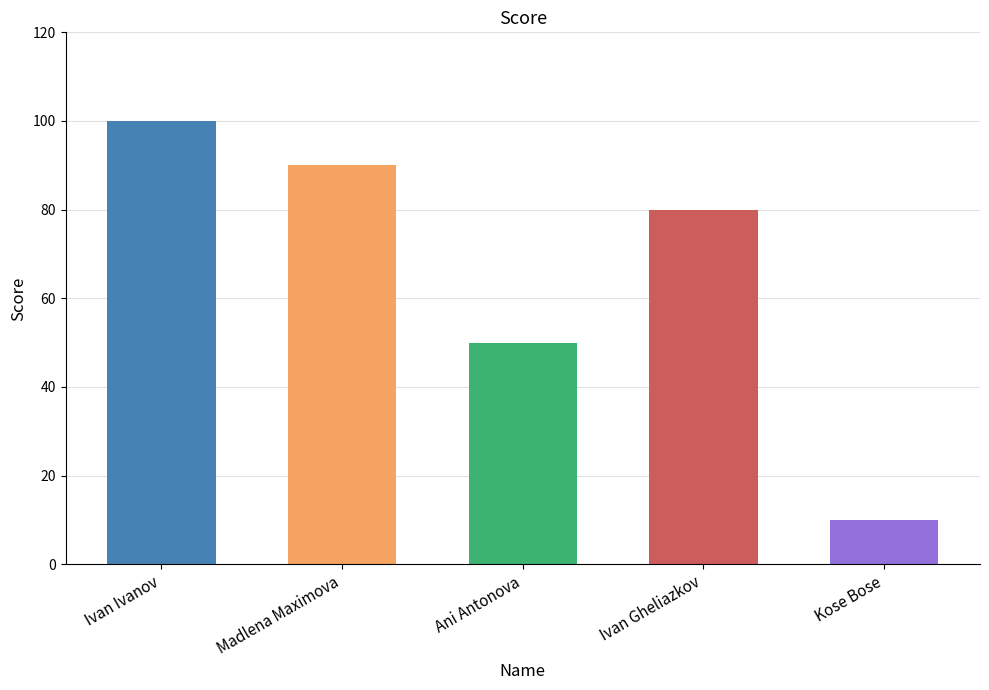

What is the sum of all values?

330